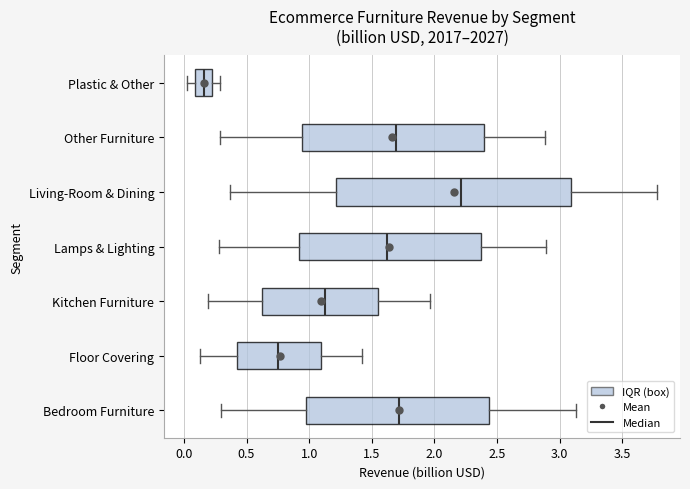

Where is the left edge of the box for Bedroom Furniture on the x-axis? The values are not printed on the chart, so give them approximately, as read against the axis.

1.00